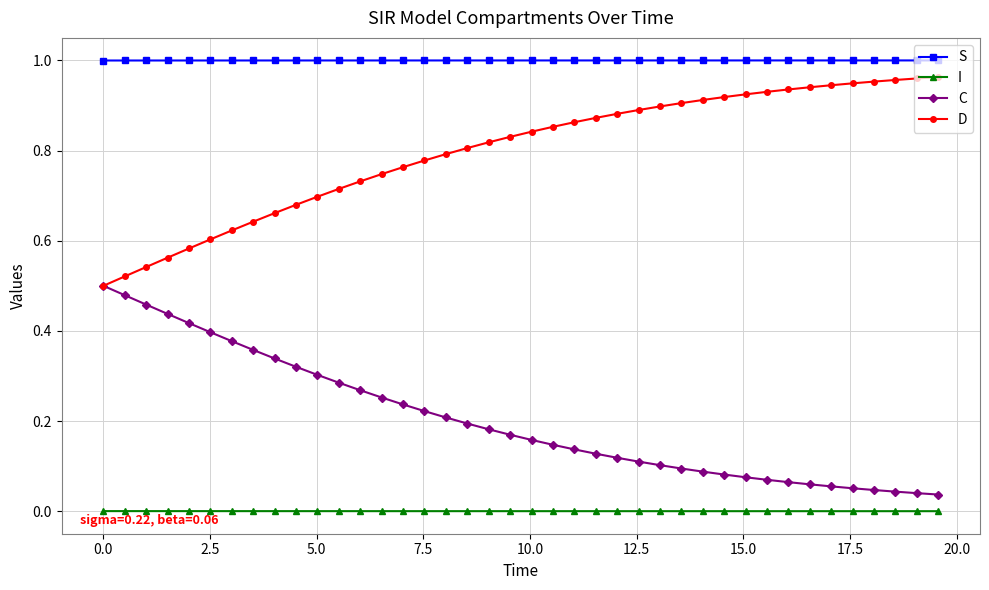

Rank the series by their average value, from highest to lowest.

S, D, C, I